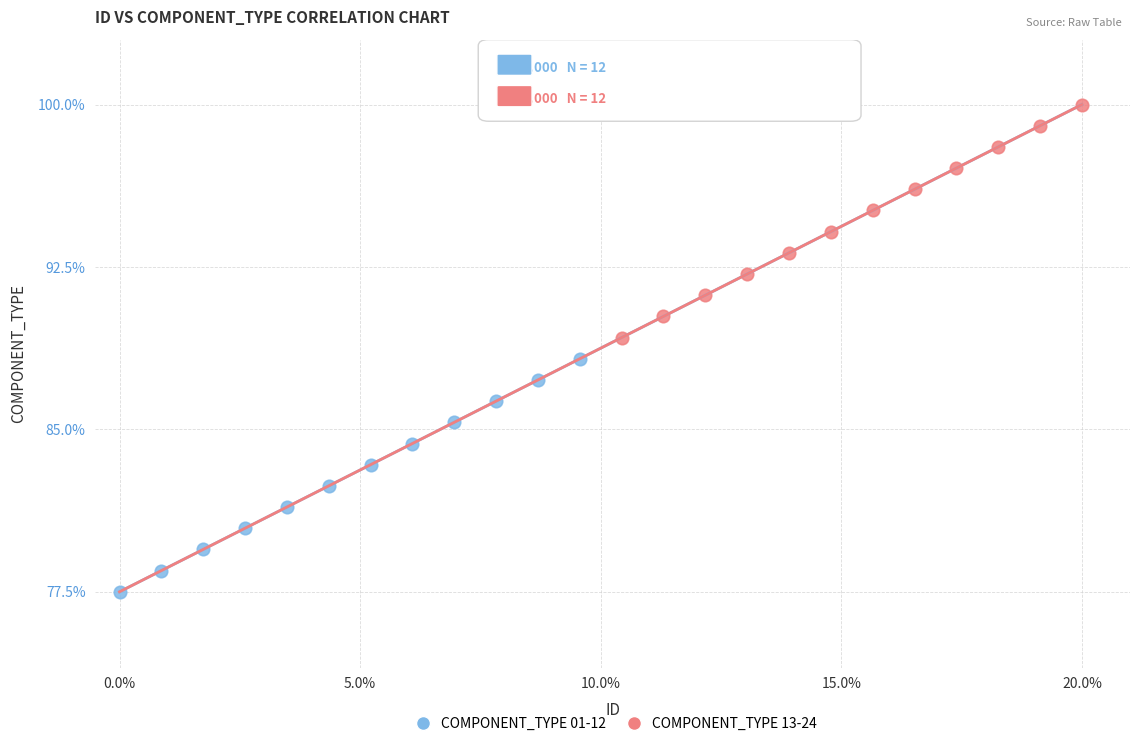

Which series contains the lowest Y value?

COMPONENT_TYPE 01-12